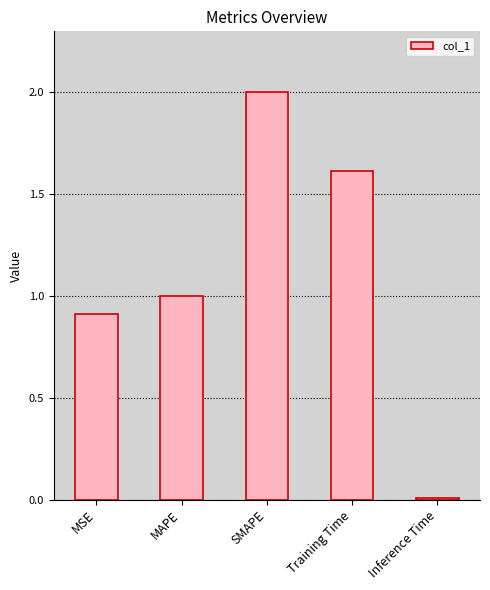

What is the label of the 1st bar from the right?

Inference Time